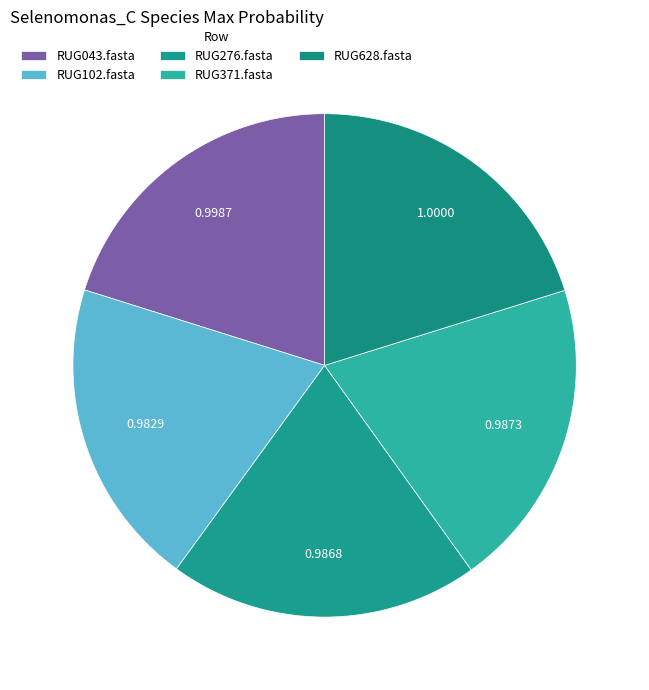

Does RUG628.fasta account for over 50% of the chart?

No